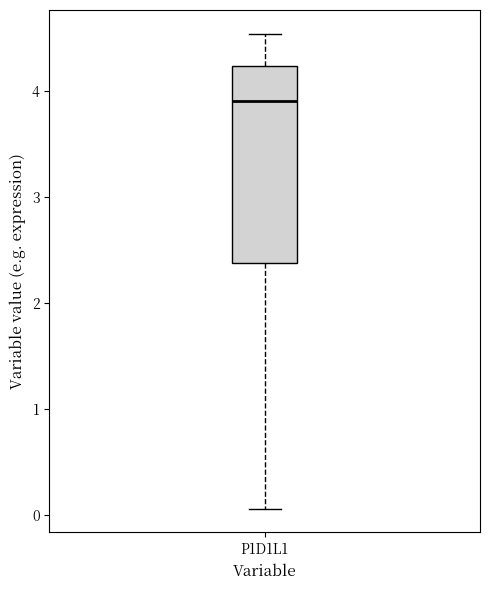

Read this box plot against the y-axis: the position of the median line, the range covered by the box, and the ends of both whiskers. The values are not printed on the chart, so give them approximately, as read against the axis.

median 3.9, box 2.4 to 4.2, whiskers 0.1 to 4.5